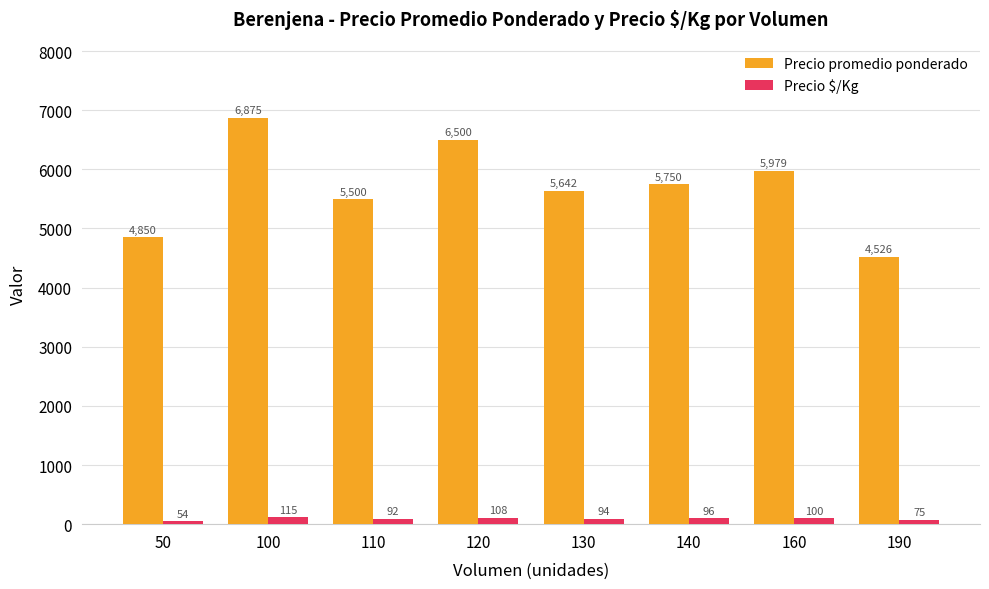

At which label is Precio $/Kg closest to 84?

110